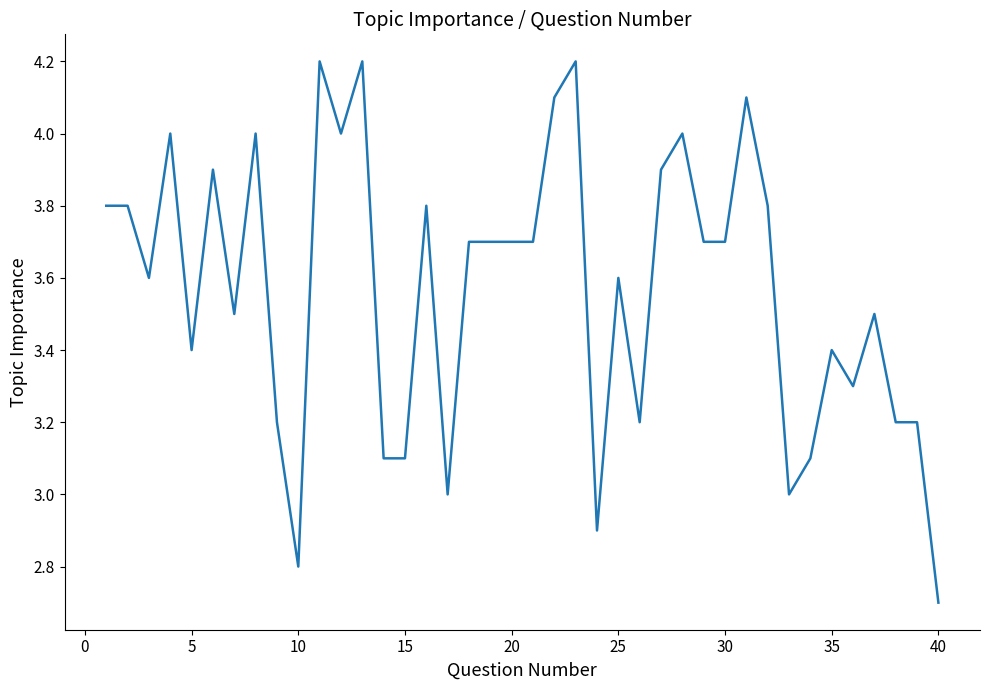

Reading right to left, transcribe all the data shown in this chart.

2.7	3.2	3.2	3.5	3.3	3.4	3.1	3.0	3.8	4.1	3.7	3.7	4.0	3.9	3.2	3.6	2.9	4.2	4.1	3.7	3.7	3.7	3.7	3.0	3.8	3.1	3.1	4.2	4.0	4.2	2.8	3.2	4.0	3.5	3.9	3.4	4.0	3.6	3.8	3.8